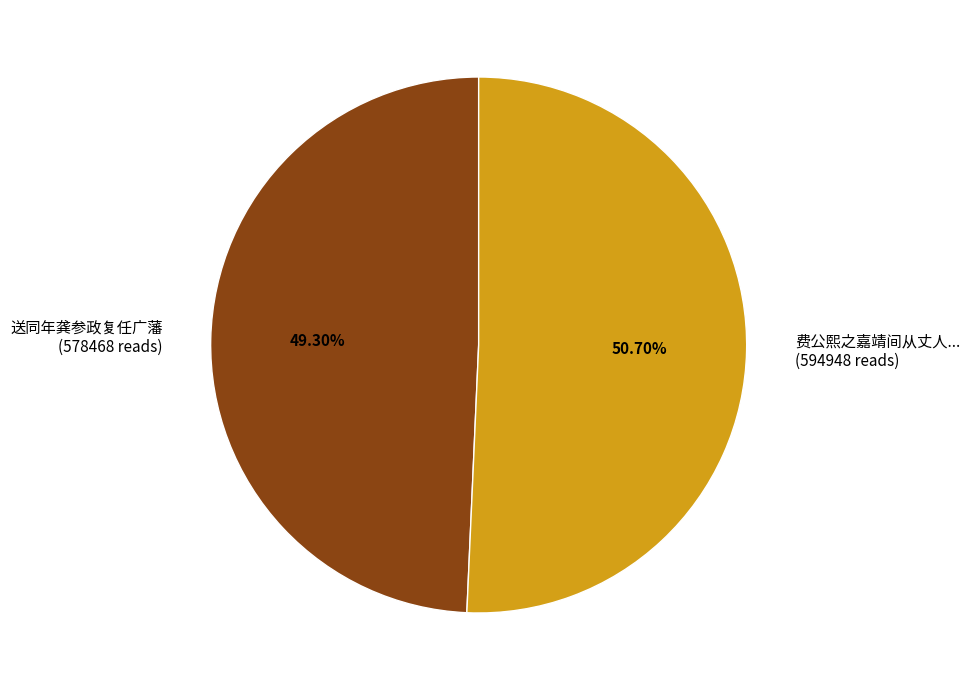

To the nearest percent, what is the average slice percentage?

50%